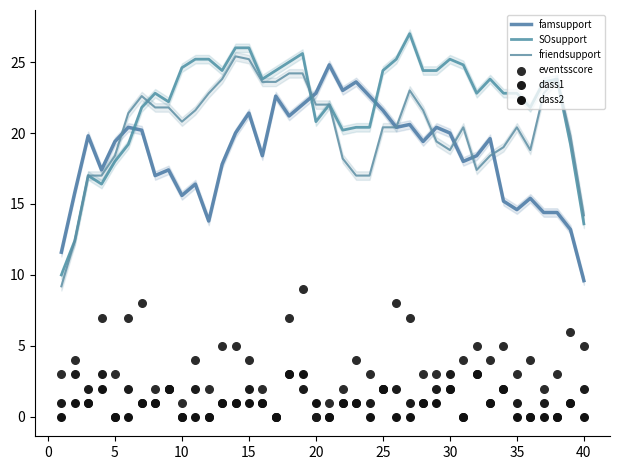

Which series has the widest spread of Y values?

SOsupport